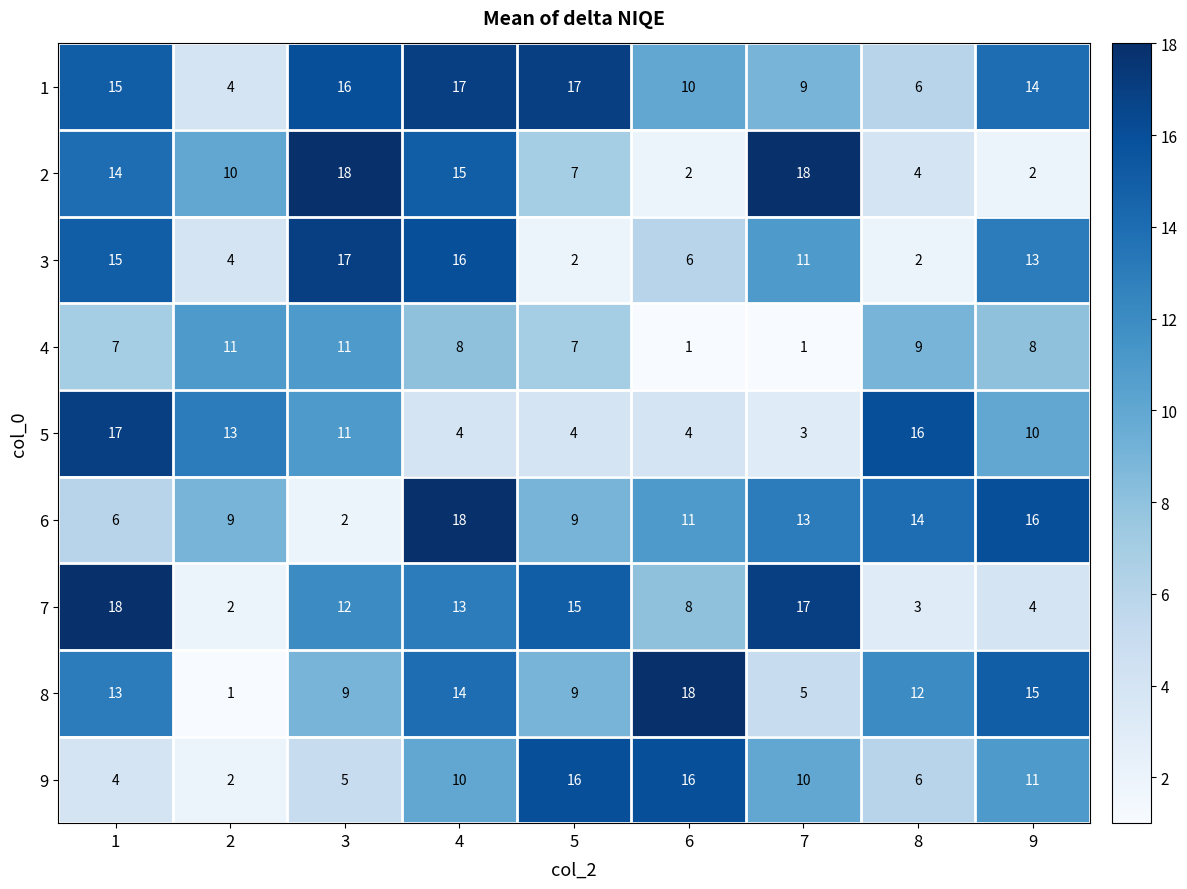

What is the sum of the 2 values at 2 and 6?

12